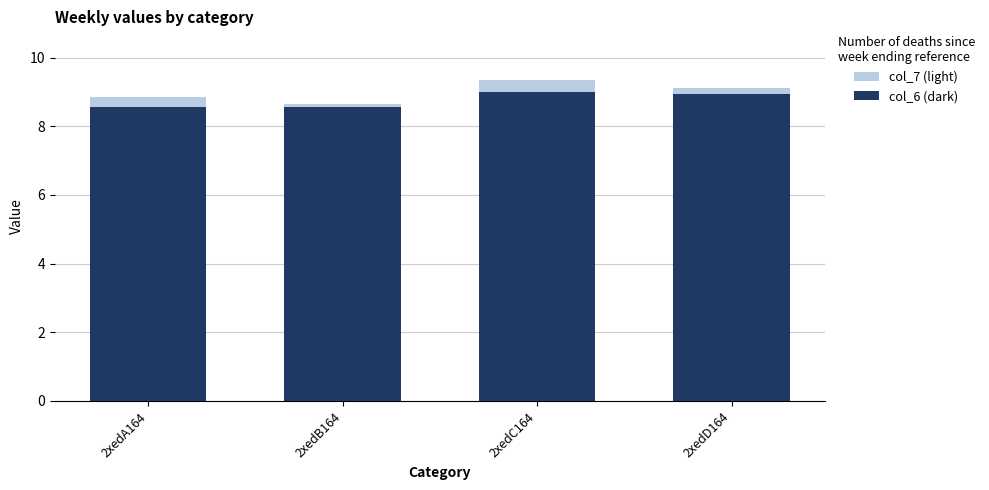

How many bars are there in total?

8